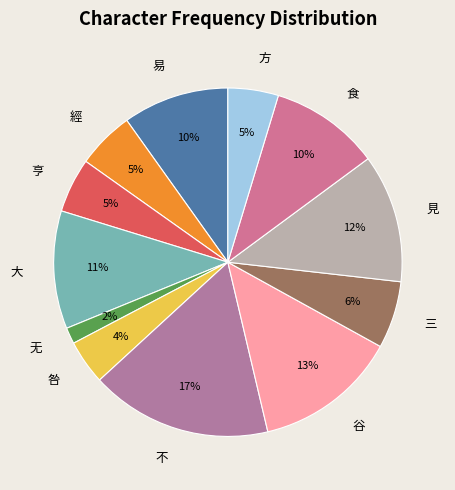

Which has a higher value, 亨 or 咎?

亨